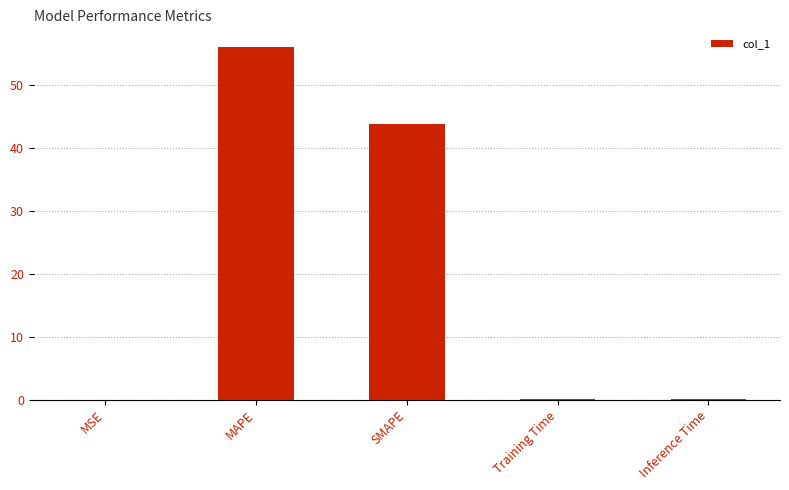

True or false: the data shows 43.7 at SMAPE.

True